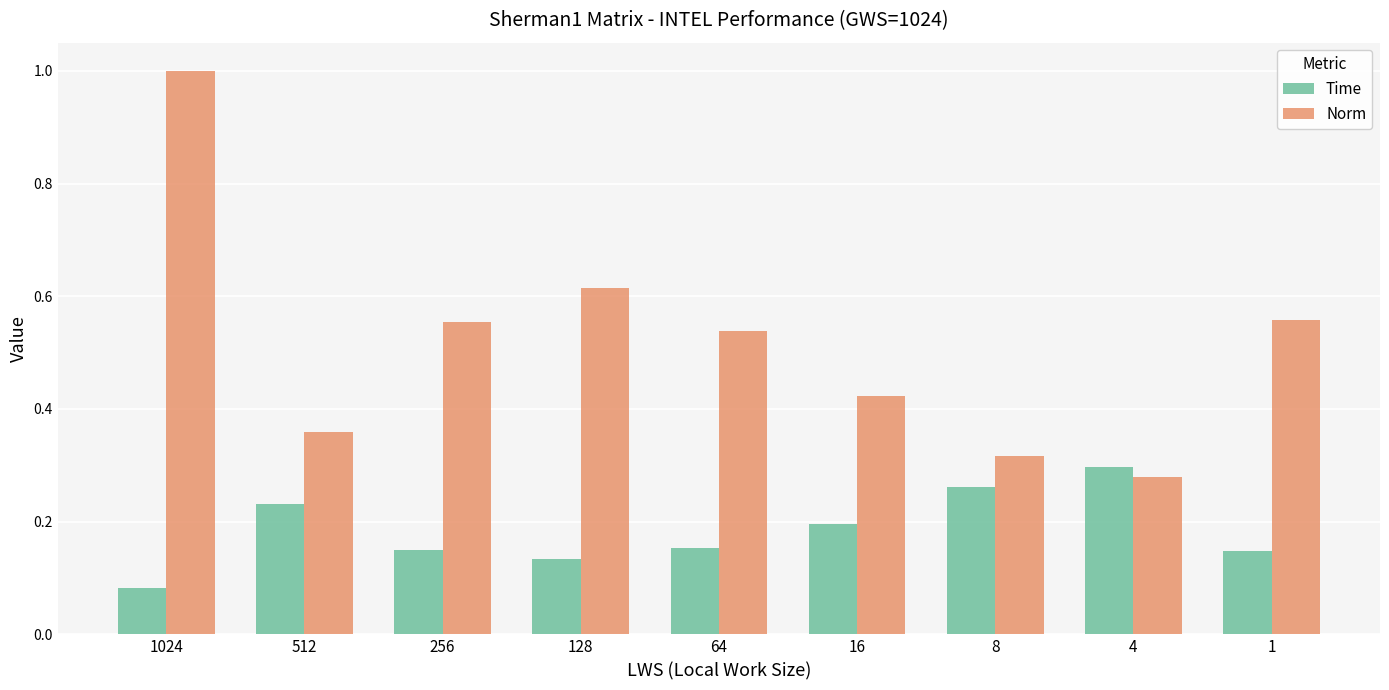

What is the maximum value for Norm?

1.0